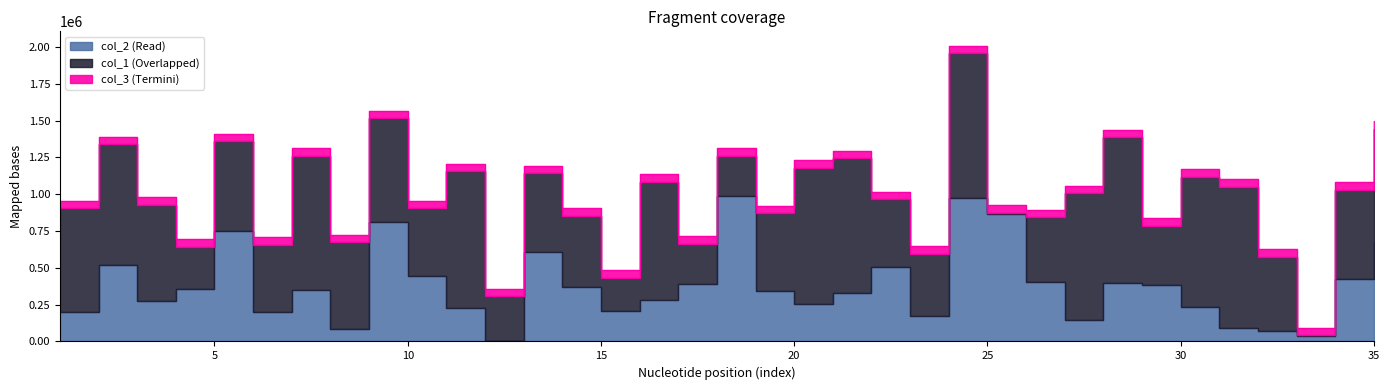

What value does the col_1 series have at 32, to the nearest 50?

503350